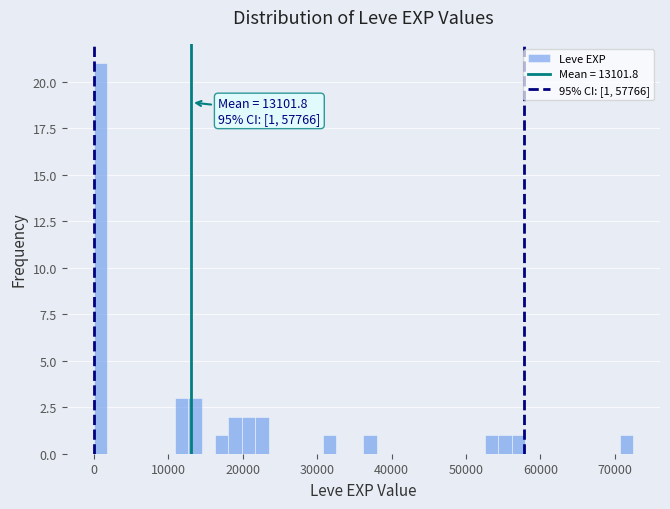

Read against the x-axis, roughly where is the centre of the tallest bar?

1000